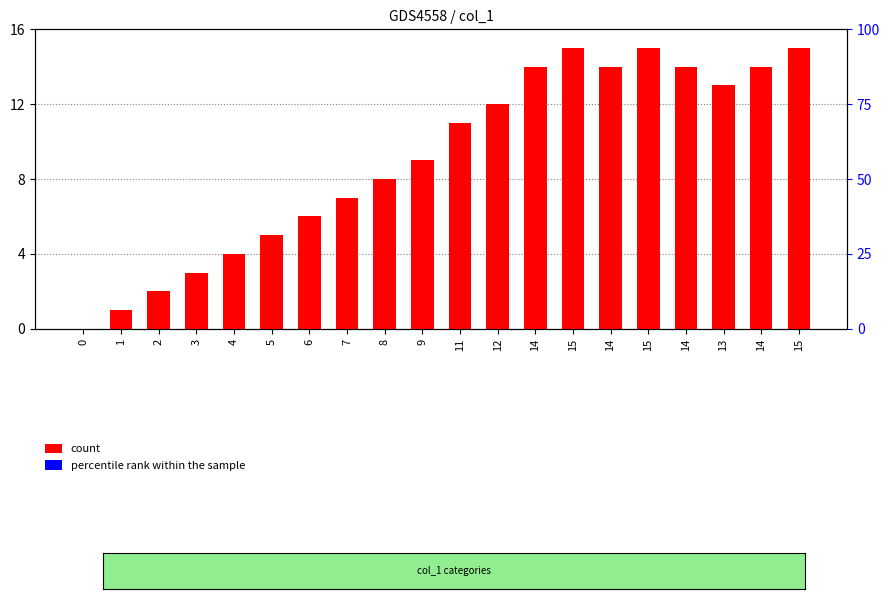

At 7, list the series in order from smallest to largest.

percentile rank within the sample, count